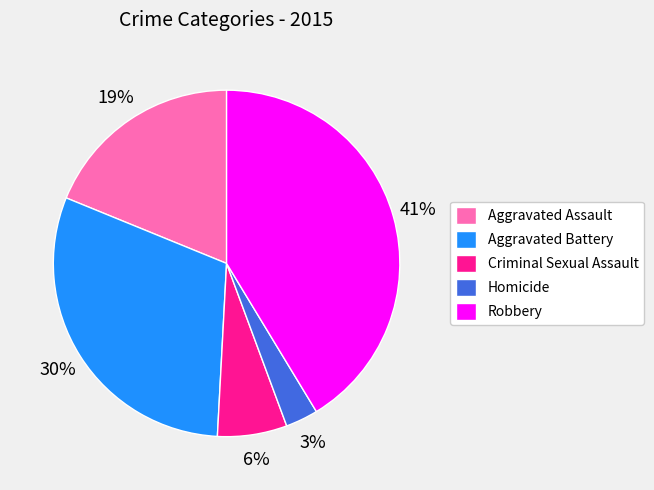

Do Robbery and Aggravated Battery together represent more than half of the pie?

Yes